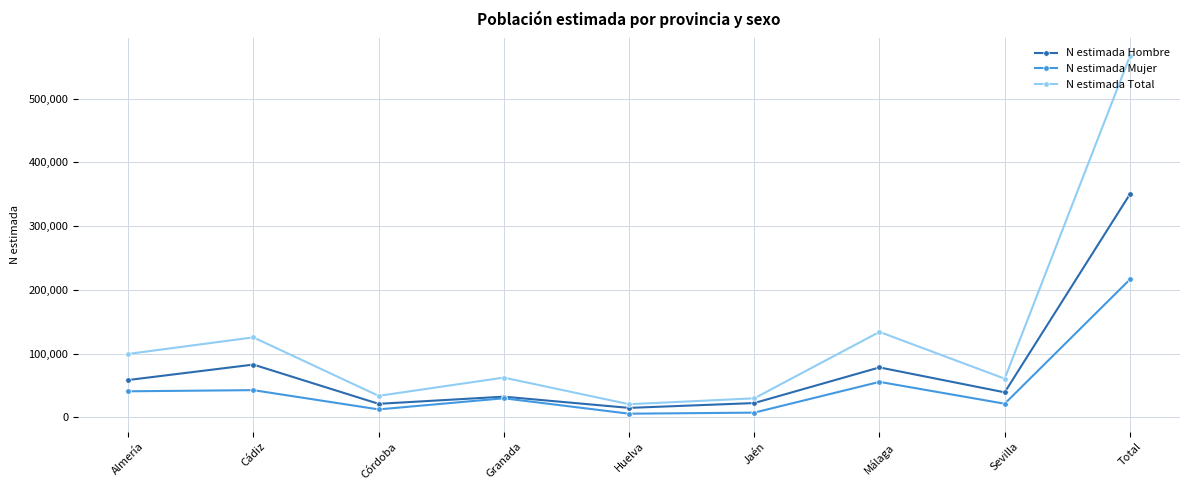

True or false: N estimada Total has a value of 566299 at Total.

True